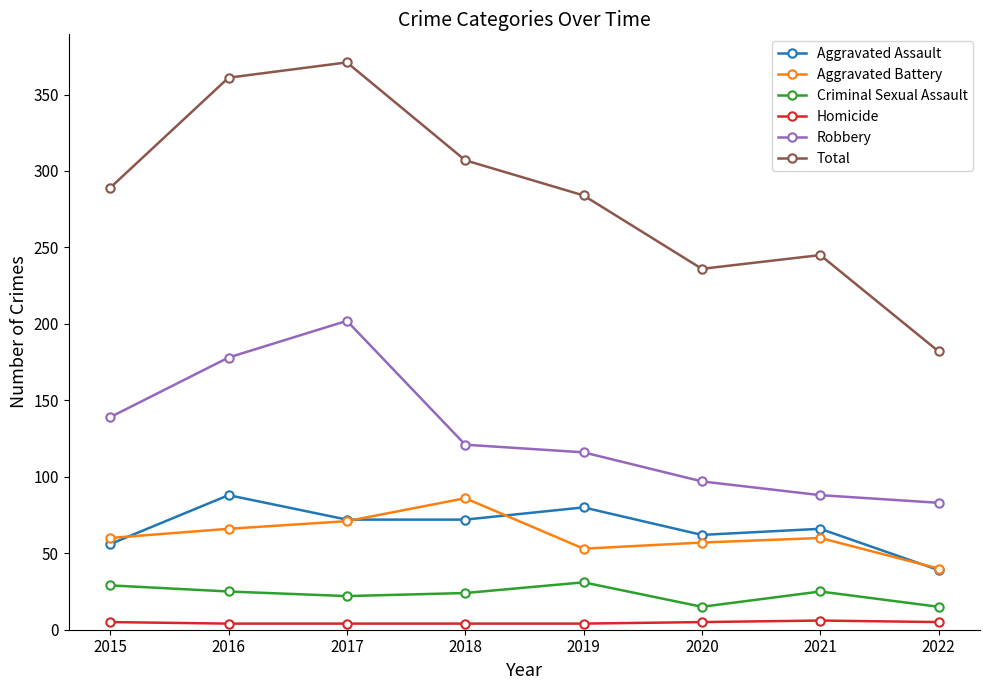

True or false: Aggravated Battery and Criminal Sexual Assault intersect in this chart.

False